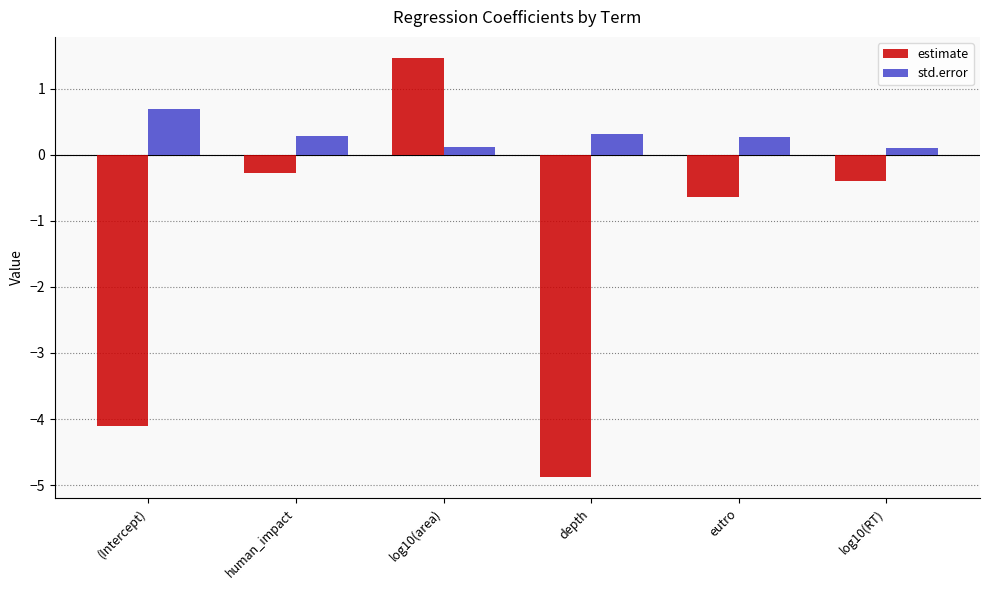

What are all the series names shown in the legend?

estimate, std.error